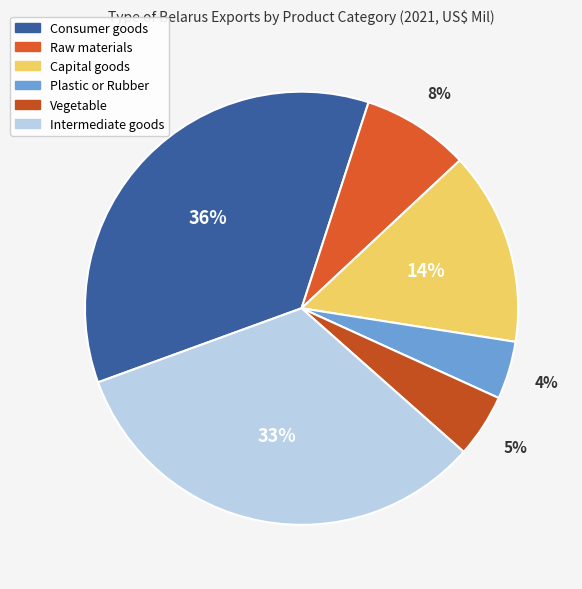

How many slices are in this pie chart?

6